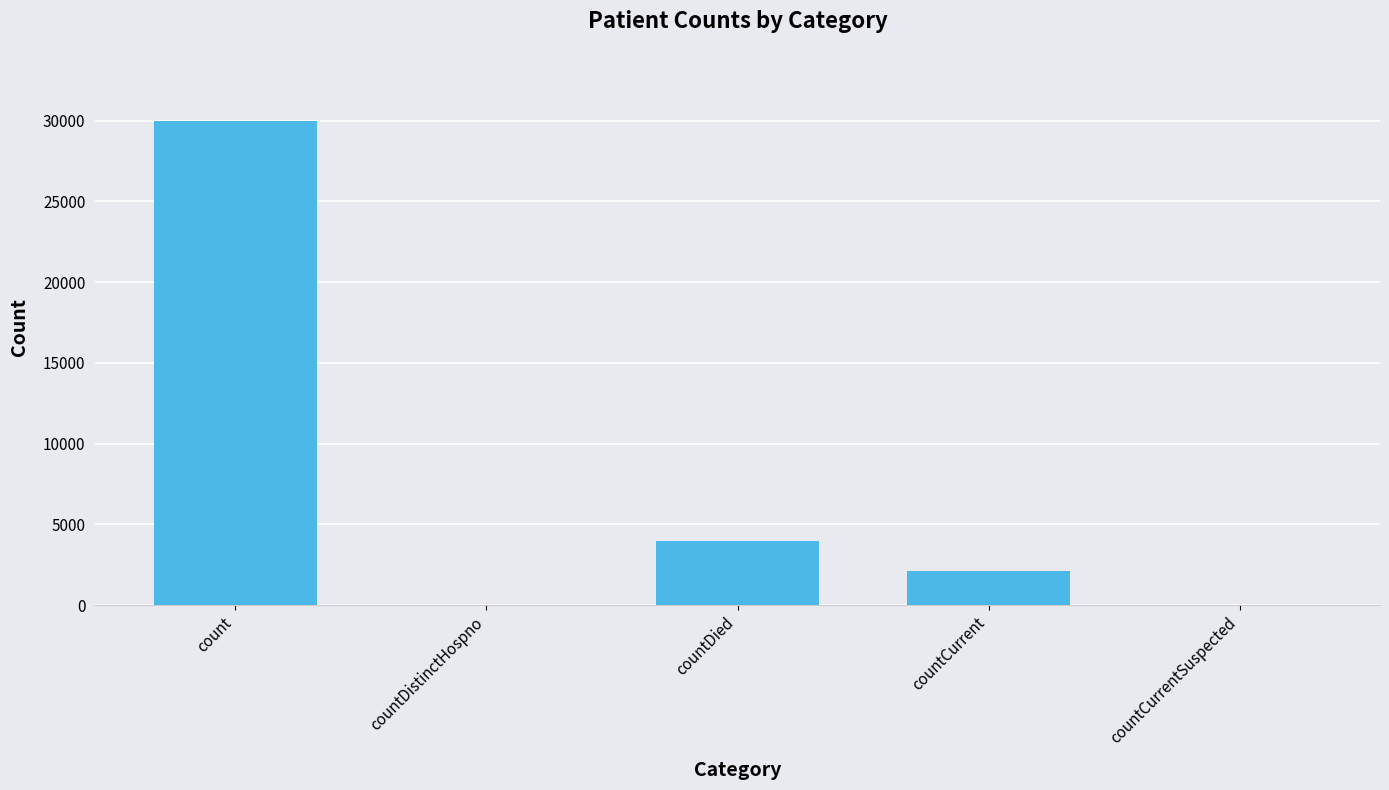

What is the sum of all values?

36085